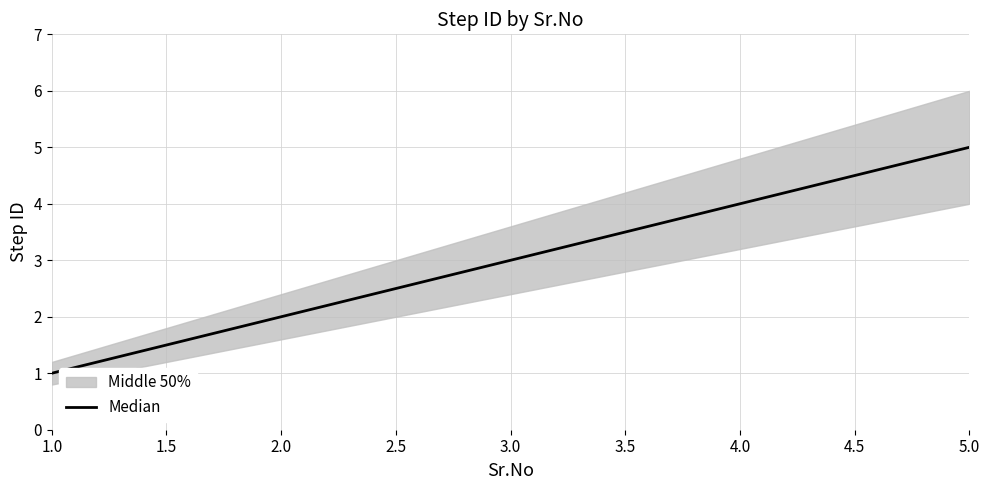

Is it true that Median equals 7 at 4.0?

False